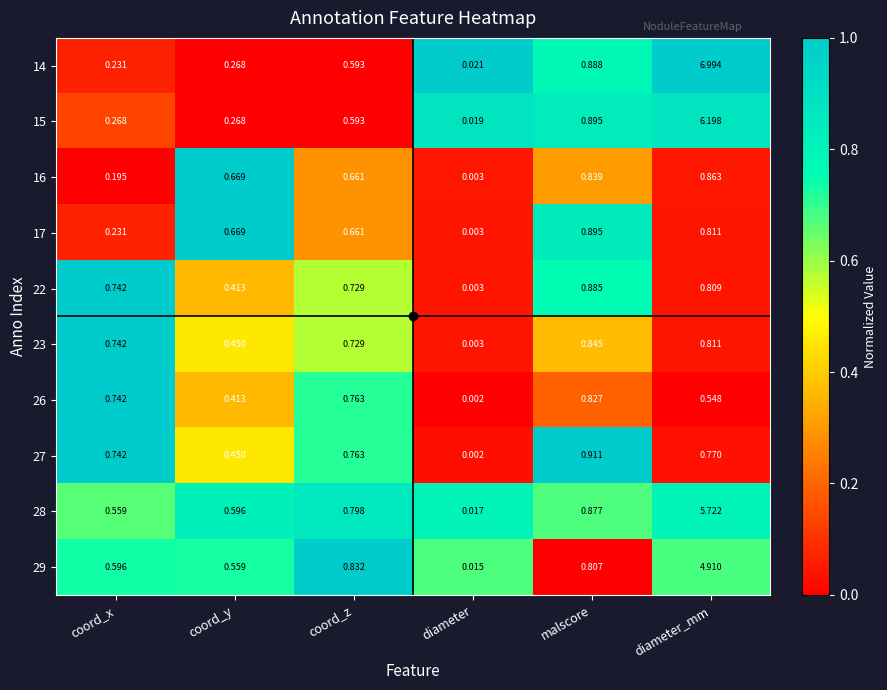

Which category has the lowest value across all series?

diameter